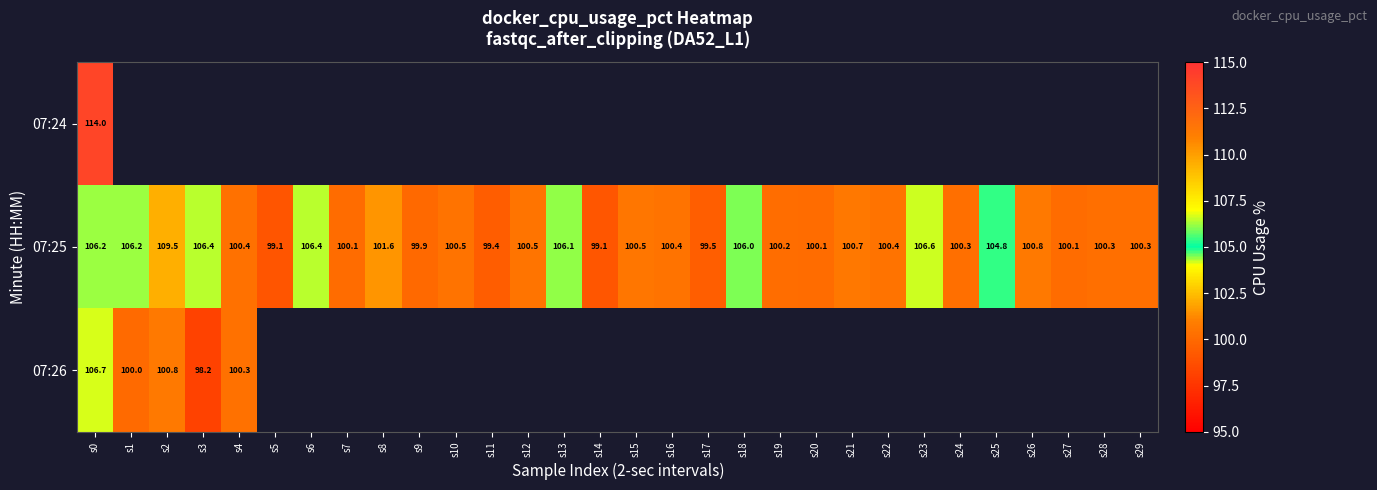

What is the approximate value of 07:25 at s28?

100.3